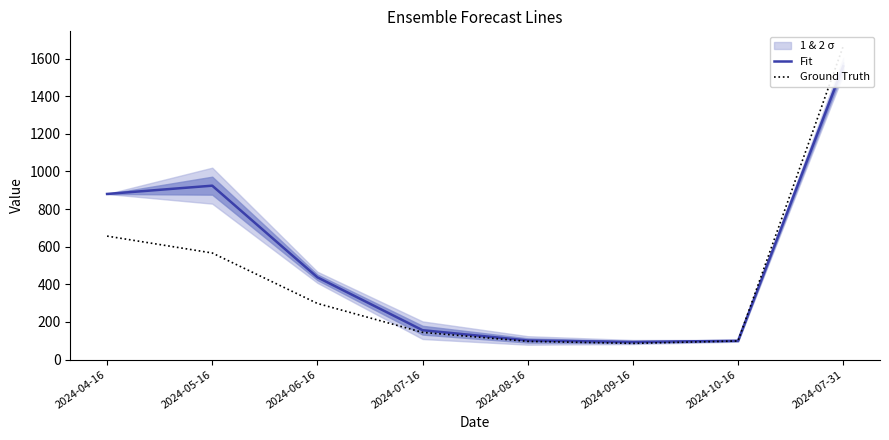

Rank the categories by Fit value from lowest to highest.

2024-09-16, 2024-10-16, 2024-08-16, 2024-07-16, 2024-06-16, 2024-04-16, 2024-05-16, 2024-07-31